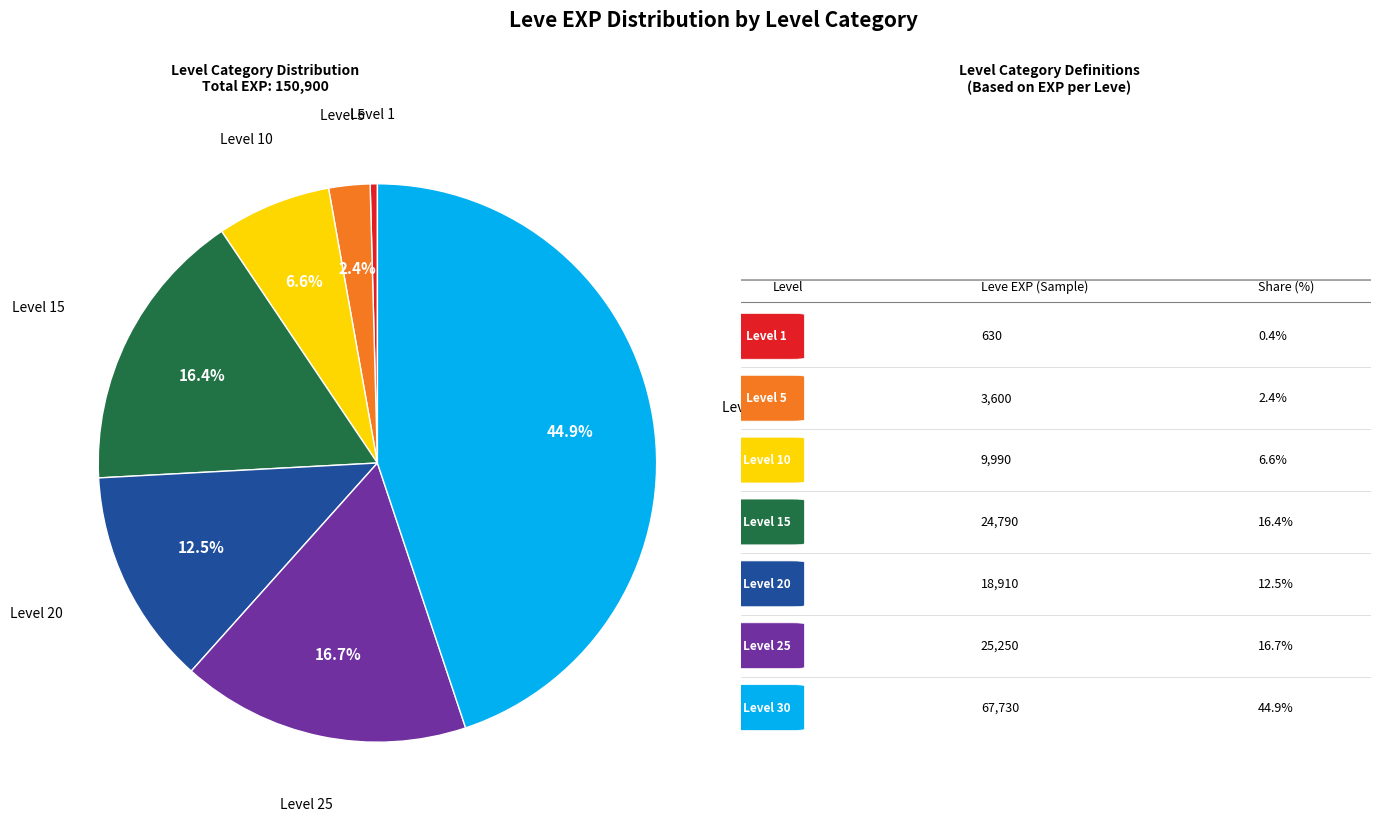

Is there a majority slice in this chart?

No